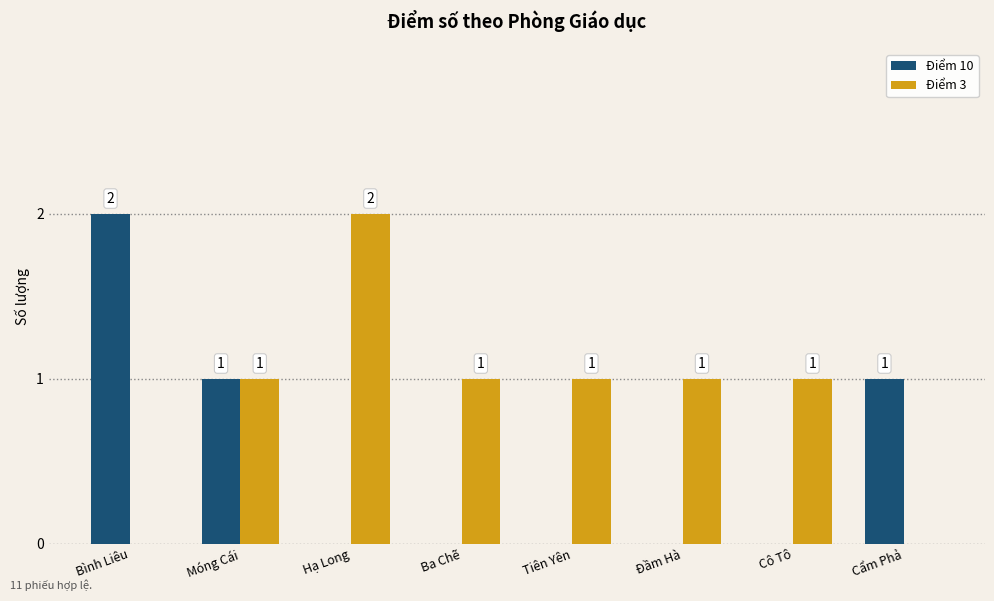

Which series changed the most between Móng Cái and Đầm Hà?

Điểm 10